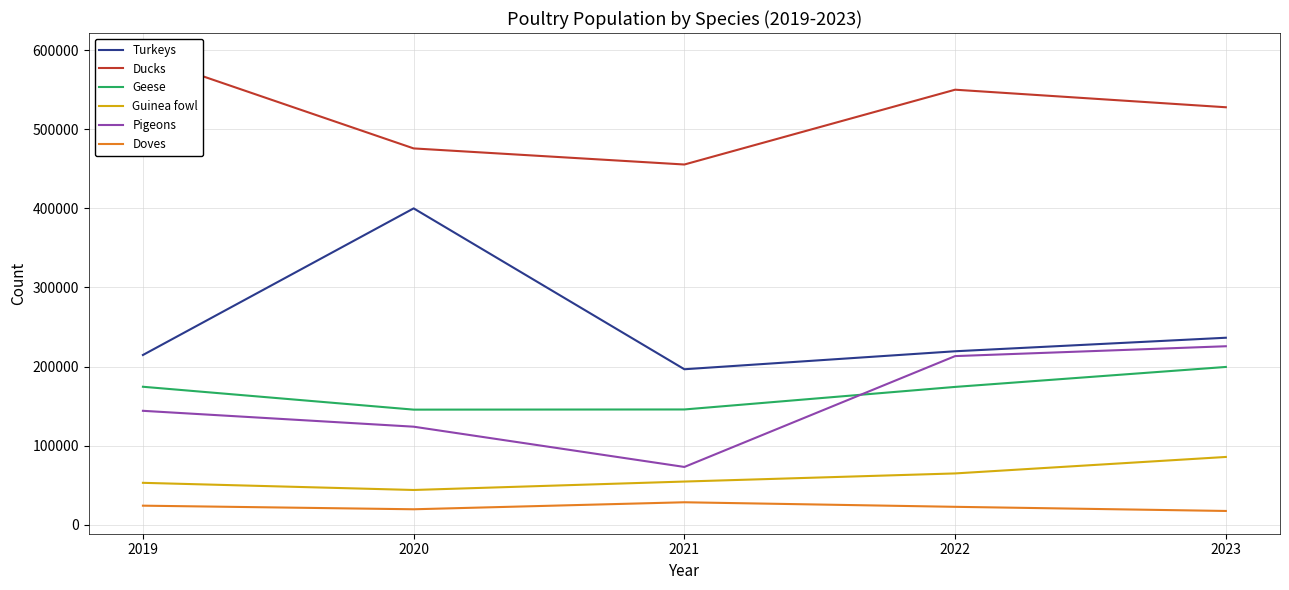

True or false: Turkeys has more than 2 interior local peaks.

False